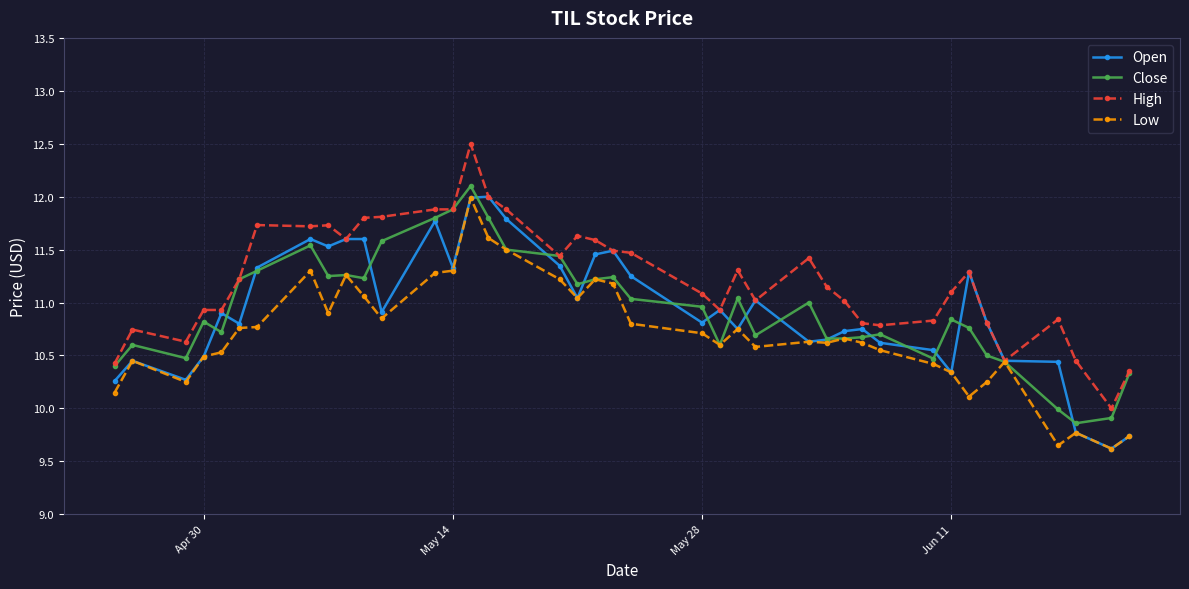

Which series has the largest total across all categories?

High